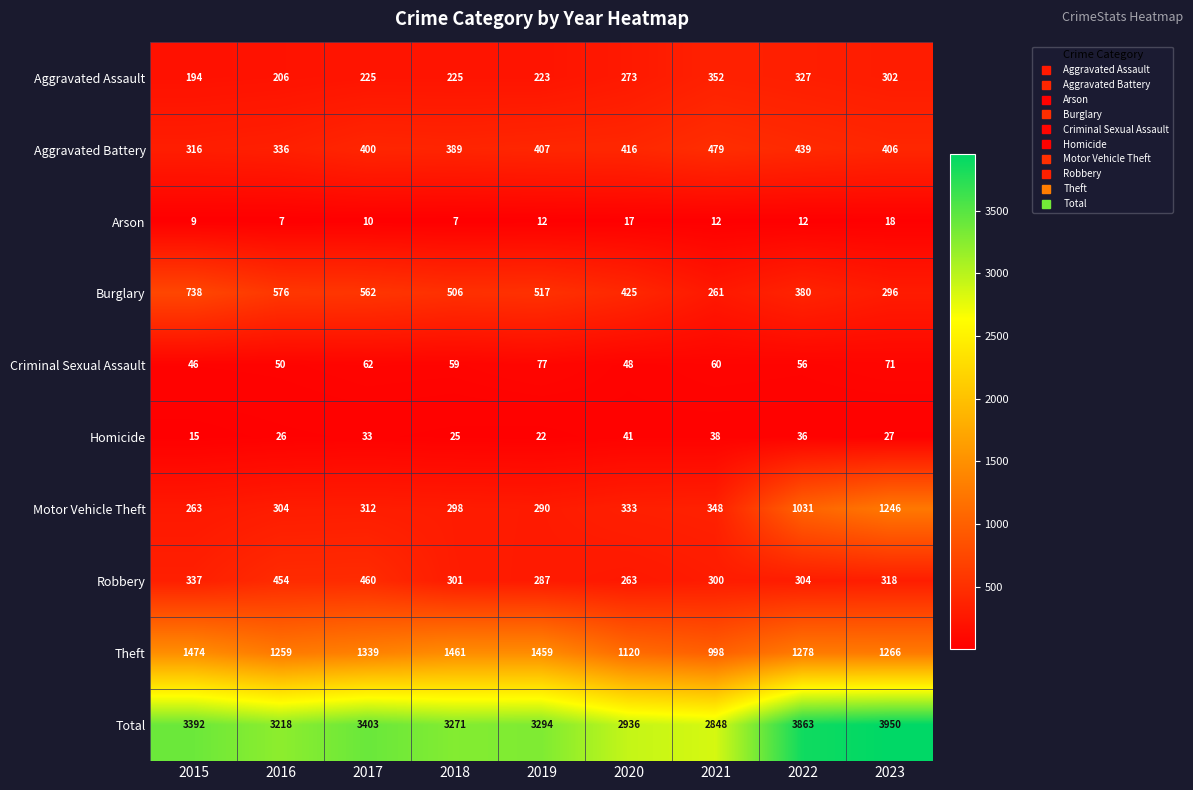

What is the difference between the highest and lowest values at 2018?

3264